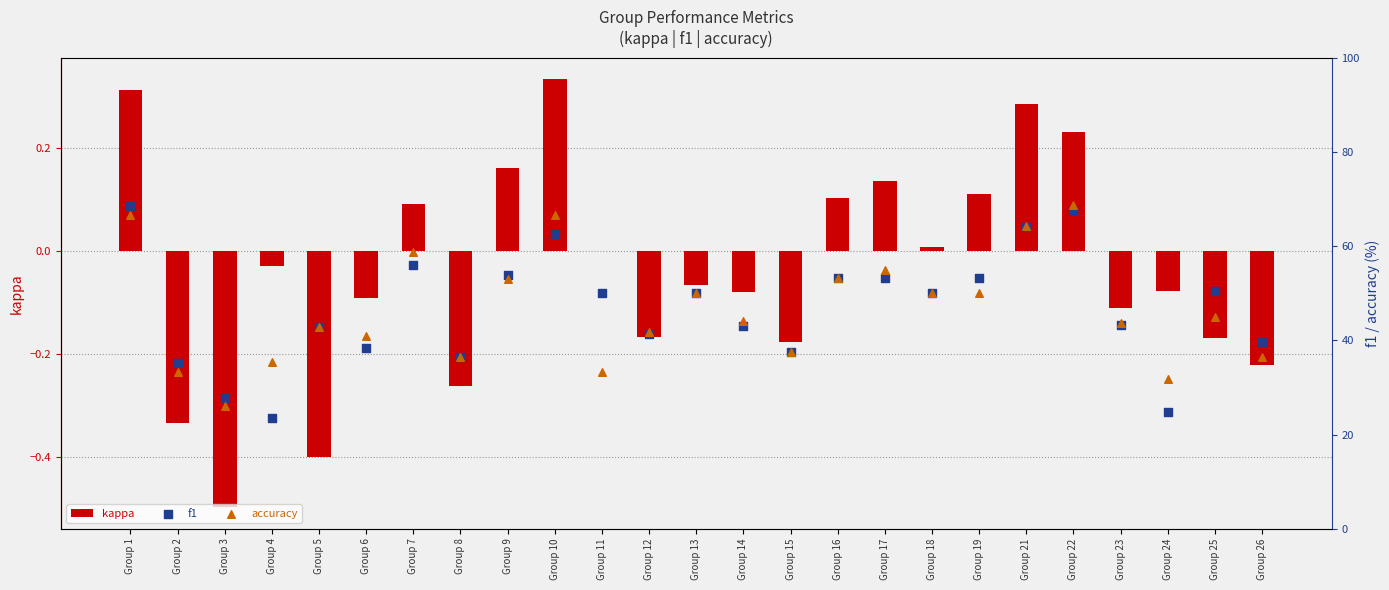

Which series has the largest total across all categories?

f1